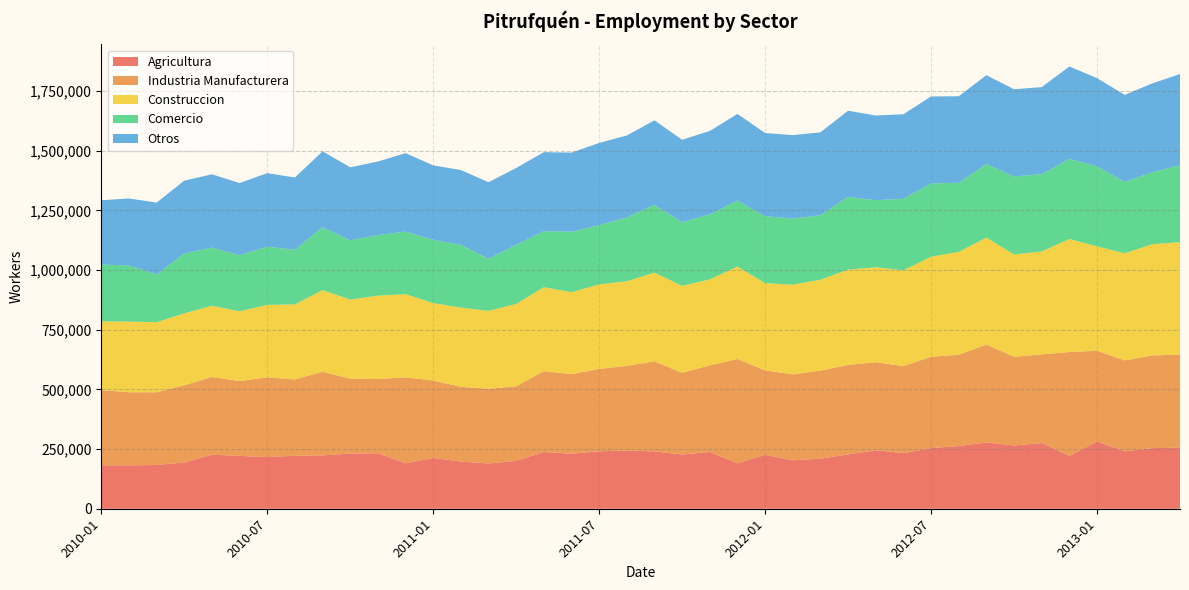

Reading left to right, extract all data points from this chart.

Agricultura: 181935	181785	183332	193500	226414	221399	216279	221759	223707	230983	232589	190606	212639	197725	189580	200317	237717	230387	240655	244085	239982	227168	237829	190065	225667	203018	209758	227519	244938	232713	253932	262448	277599	264932	275108	221425	281343	240440	253933	255631
Industria Manufacturera: 315093	306326	304440	323624	325566	313544	334135	319973	350246	314343	310768	359541	324655	312924	312766	312516	338600	333592	344971	354350	377926	342301	362789	437162	354181	359608	368883	375010	368761	365182	382670	382516	410138	371529	371422	435062	380286	381119	388389	389614
Construccion: 287901	295833	293670	301599	298422	292242	303652	314427	341904	331080	349331	348876	324522	331885	326682	345102	351774	343285	354508	354568	371251	364346	360113	387425	365244	376074	380814	399242	397906	400845	419079	430869	448206	428722	431250	473608	437725	448797	465972	471650
Comercio: 237948	235300	200058	250631	243536	235149	243926	228828	263472	248376	253740	261933	265091	263218	218338	247307	234365	253124	247830	267494	283948	266570	272468	276618	280347	276802	270385	304487	281199	299556	307436	289806	308593	326690	323864	335360	335229	298700	301369	322617
Otros: 269529	280576	300984	305127	307143	302126	307897	302865	317967	305626	308206	328784	311486	313131	320599	322139	331392	331516	344390	343144	354066	345460	349410	362788	348617	349683	346968	361209	354522	354381	364088	362368	371816	365628	364626	387366	369423	364906	372293	381742